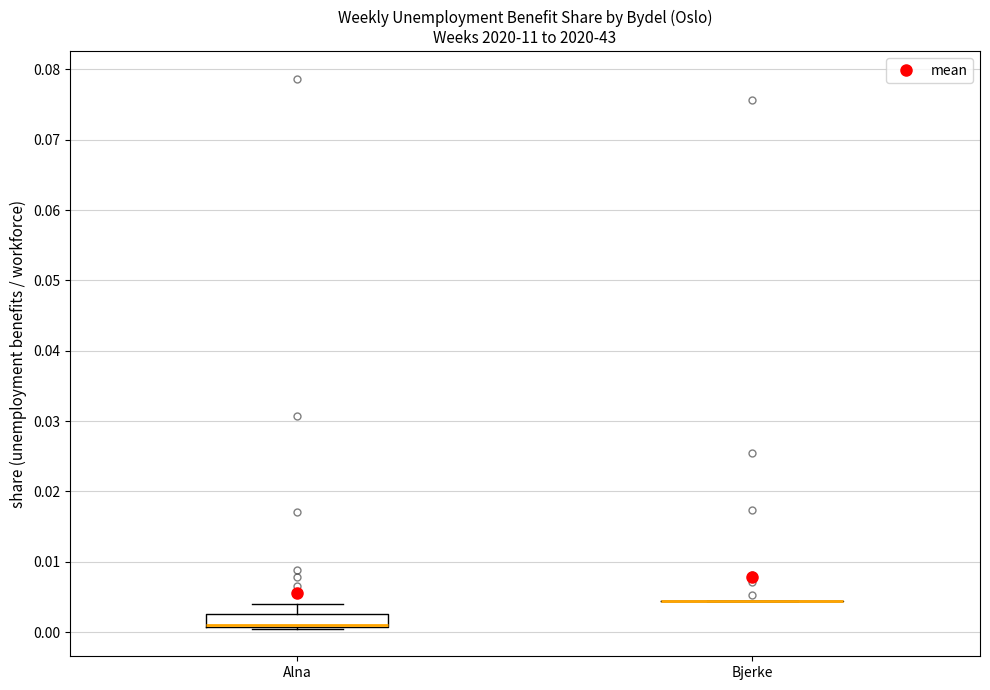

Reading left to right, transcribe this box plot: for each box, give where its median line is, the range the box spans, and where its two whiskers end, as read against the y-axis. The values are not printed on the chart, so give them approximately, as read against the axis.

Alna: median 0.001 (drawn on the box's lower edge), box 0.001 to 0.003, whiskers 0.000 to 0.004
Bjerke: box collapsed to a line at 0.004, whiskers 0.004 to 0.004